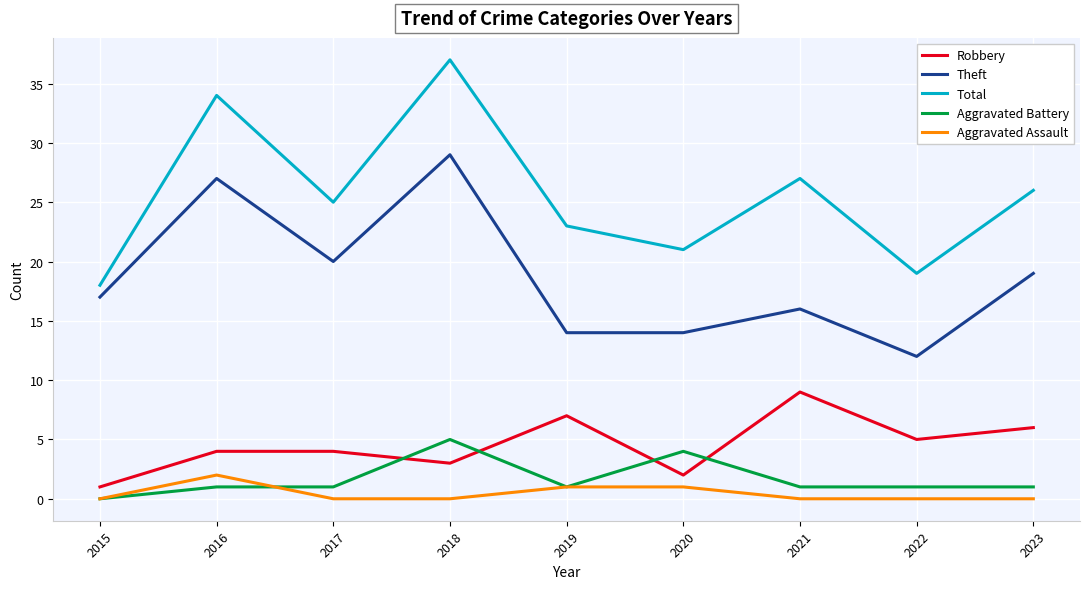

Which series has the largest range (max minus min)?

Total